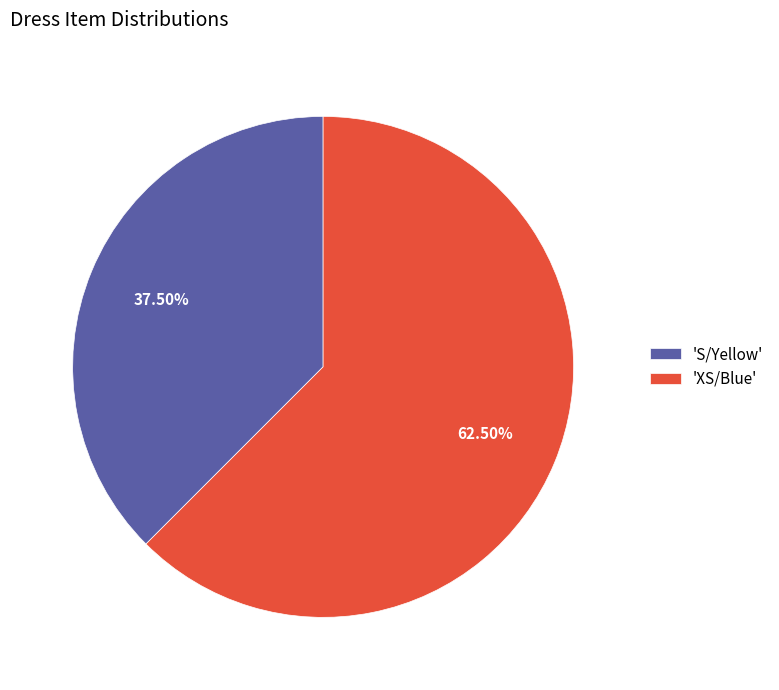

Rank the categories by value from highest to lowest.

'XS/Blue', 'S/Yellow'